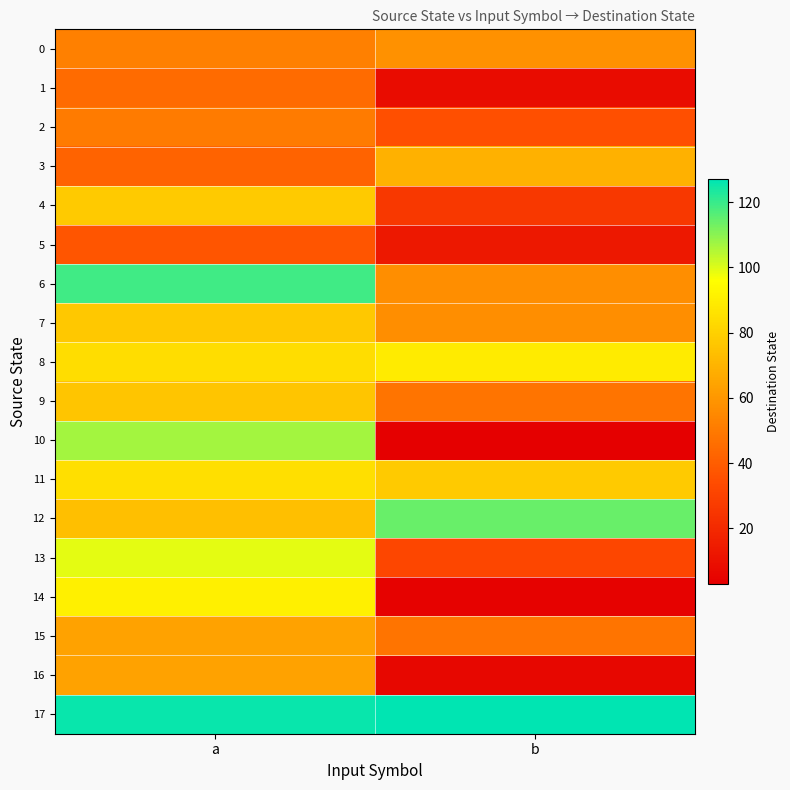

How many data points does each series have?

2